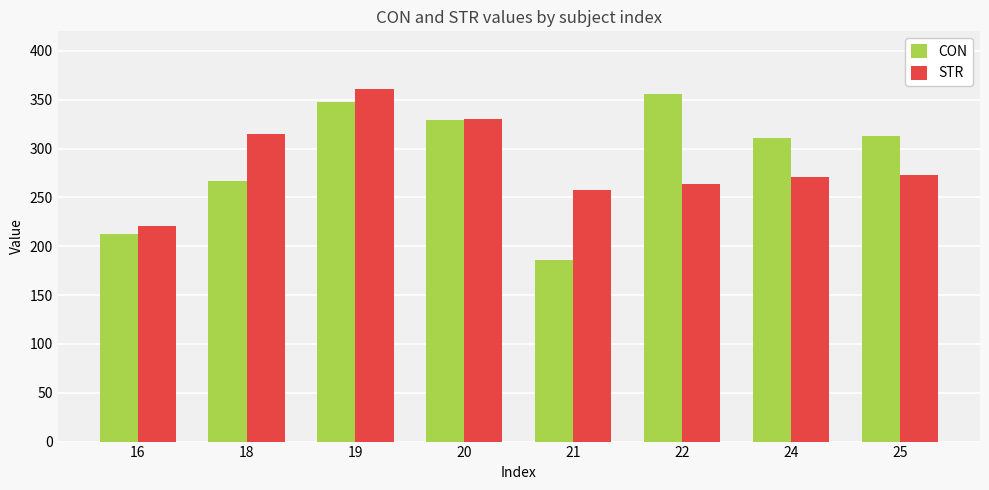

What is the total value across all series at 25?

586.2